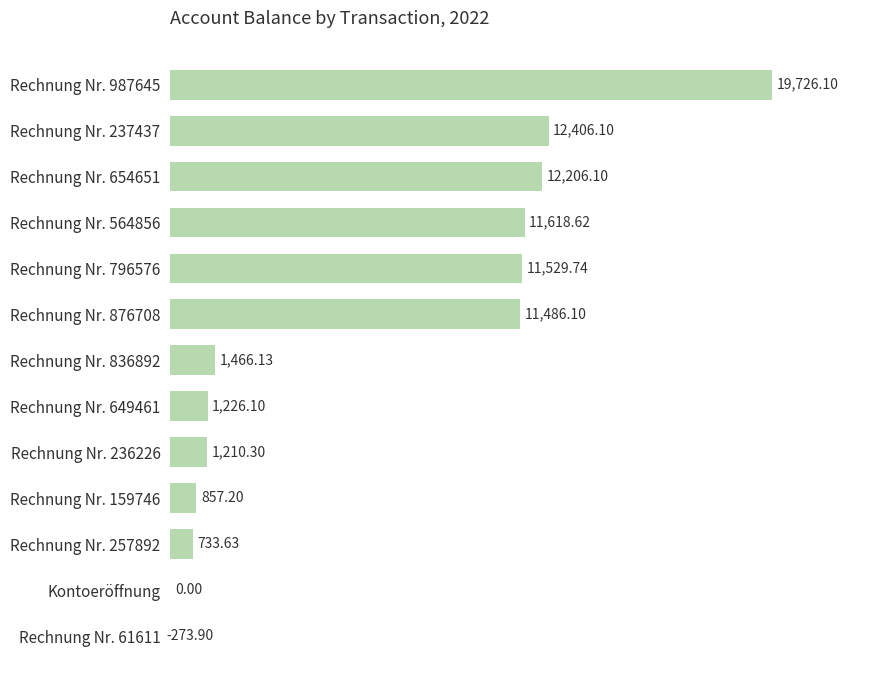

What is the greatest value displayed?

19726.1